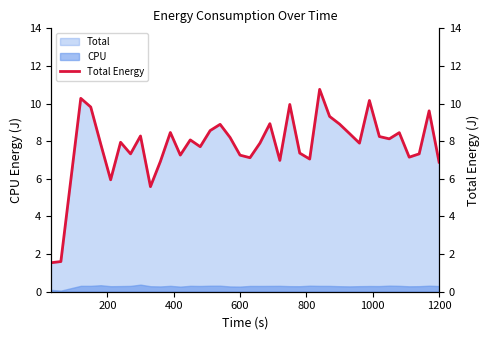

True or false: Total and CPU intersect in this chart.

False